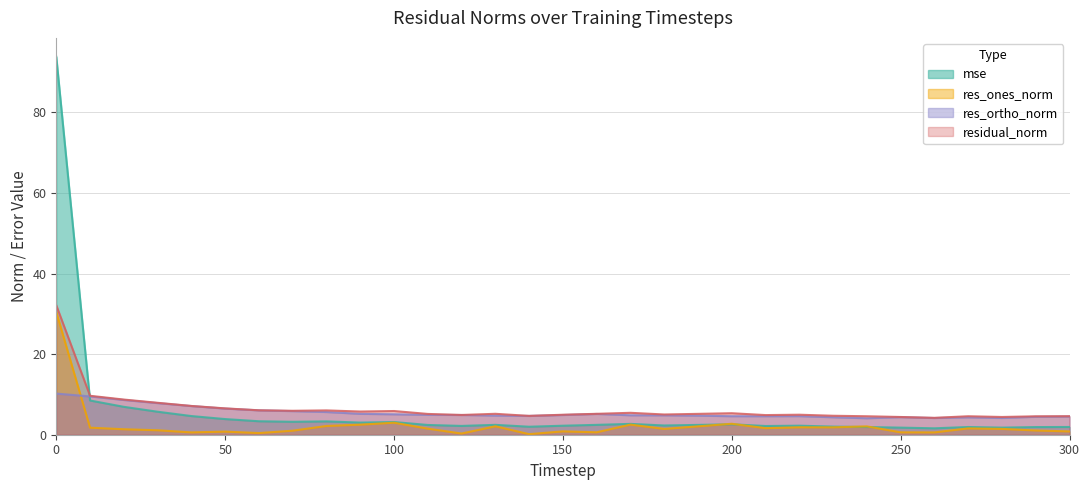

At 300, list the series in order from largest to smallest.

residual_norm, res_ortho_norm, mse, res_ones_norm